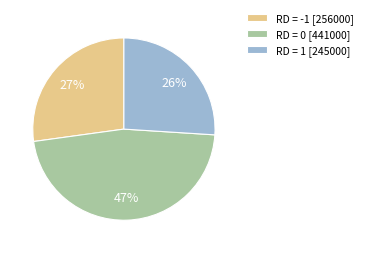

Is the sum of RD = 0 [441000] and RD = 1 [245000] greater than half?

Yes